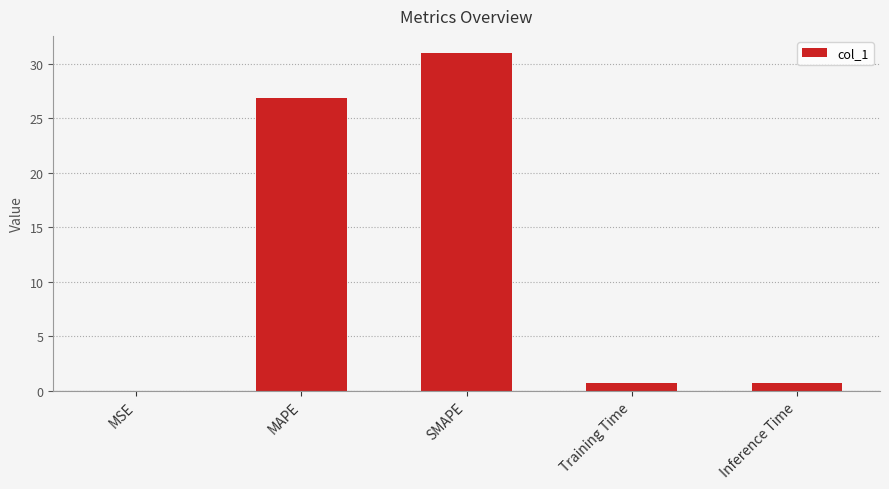

Does the chart contain stacked bars?

No